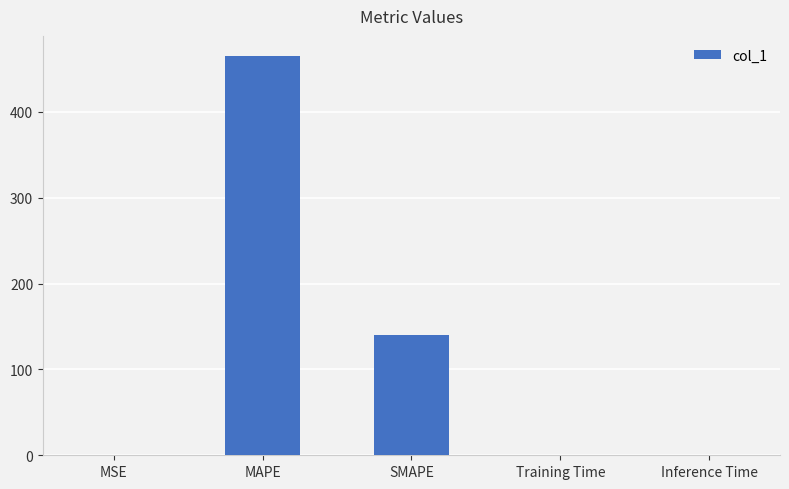

Is it true that the value at MSE is 0.0?

True